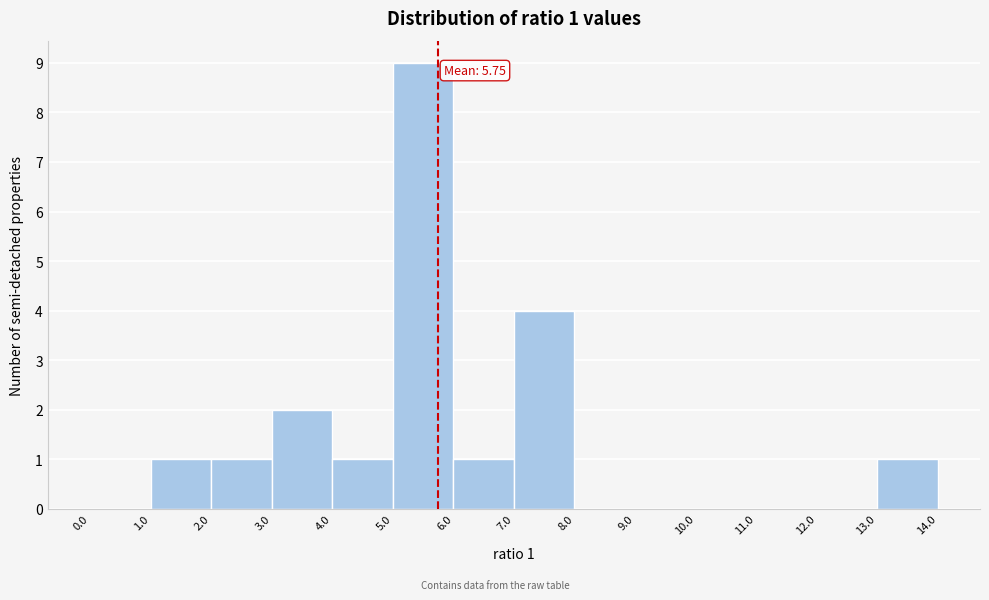

Over which range of the x-axis is the bar tallest?

5.0 to 6.0